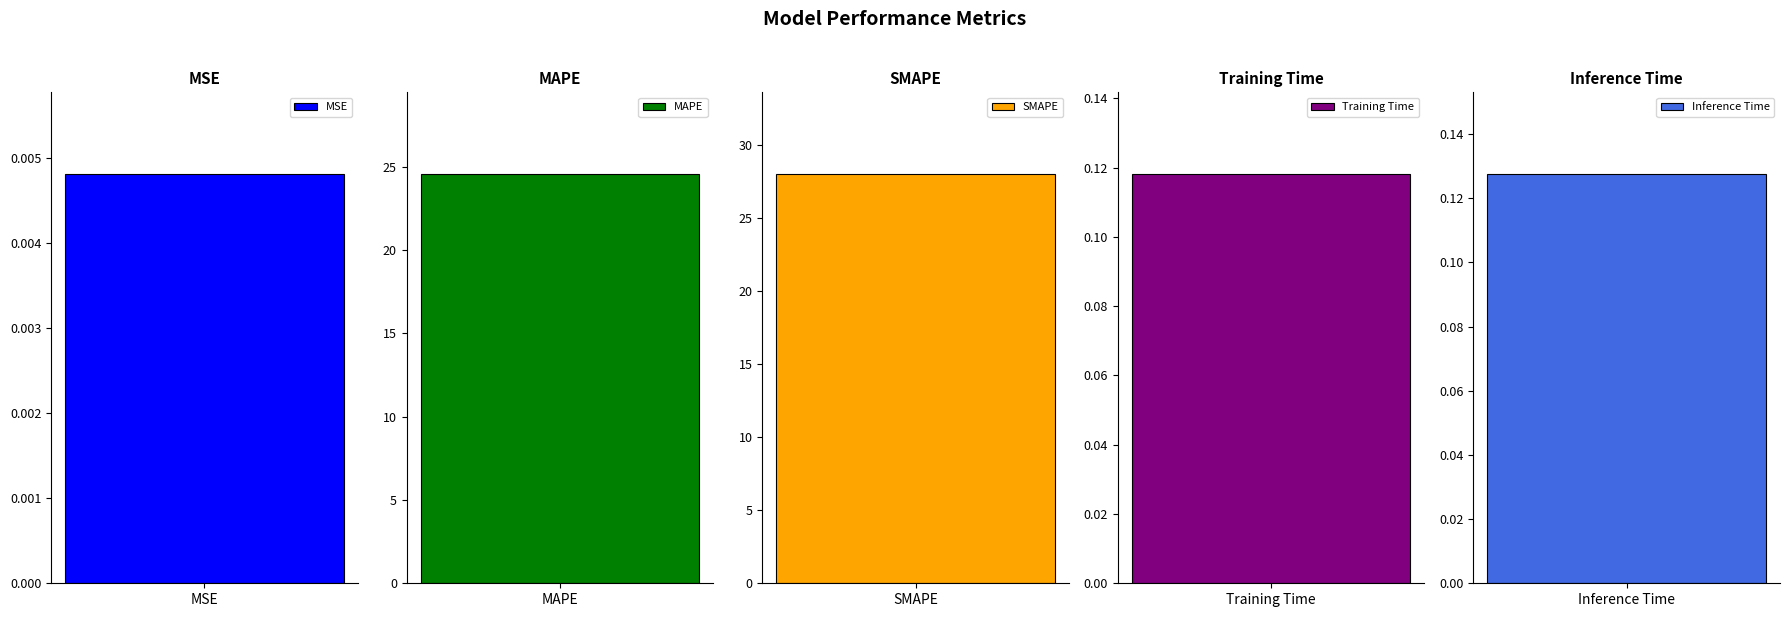

Between SMAPE and Inference Time, which is larger?

SMAPE